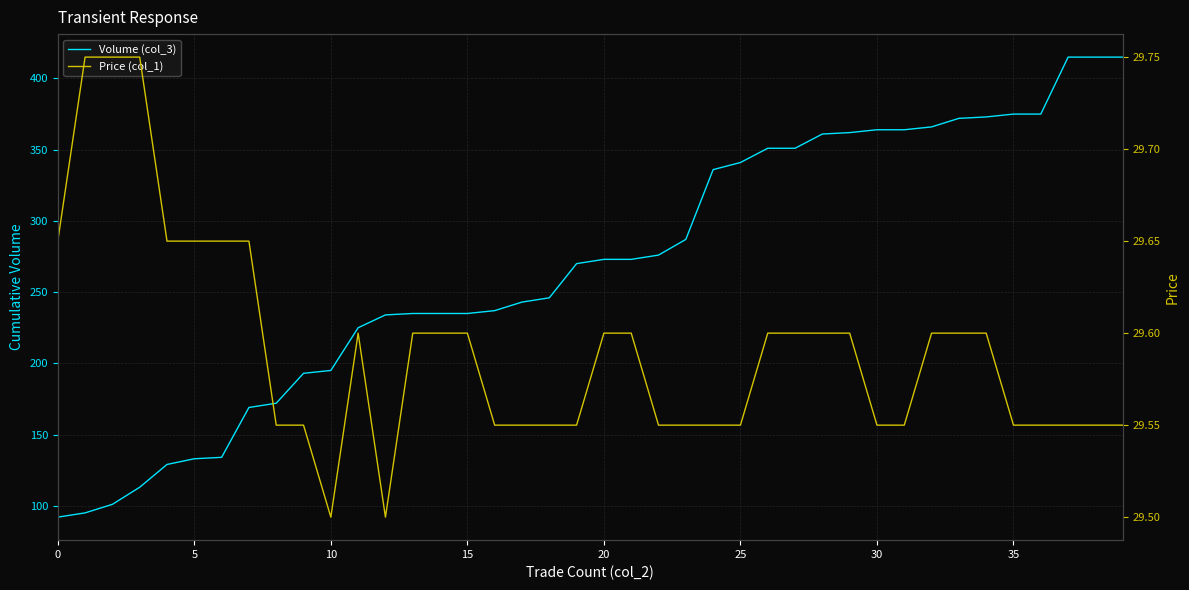

Is this an area chart (filled region under the line)?

No